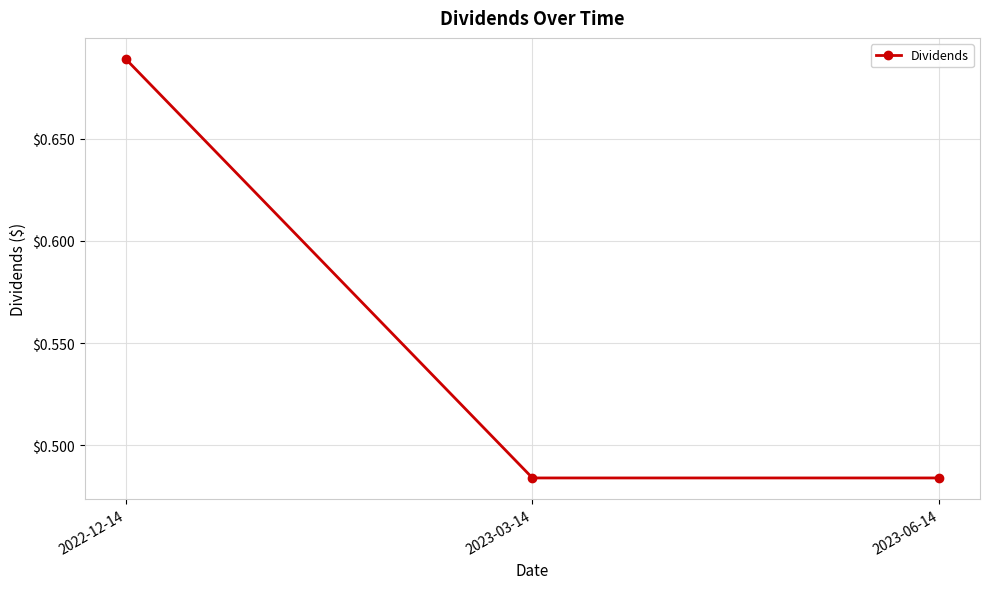

What is the average value?

0.6